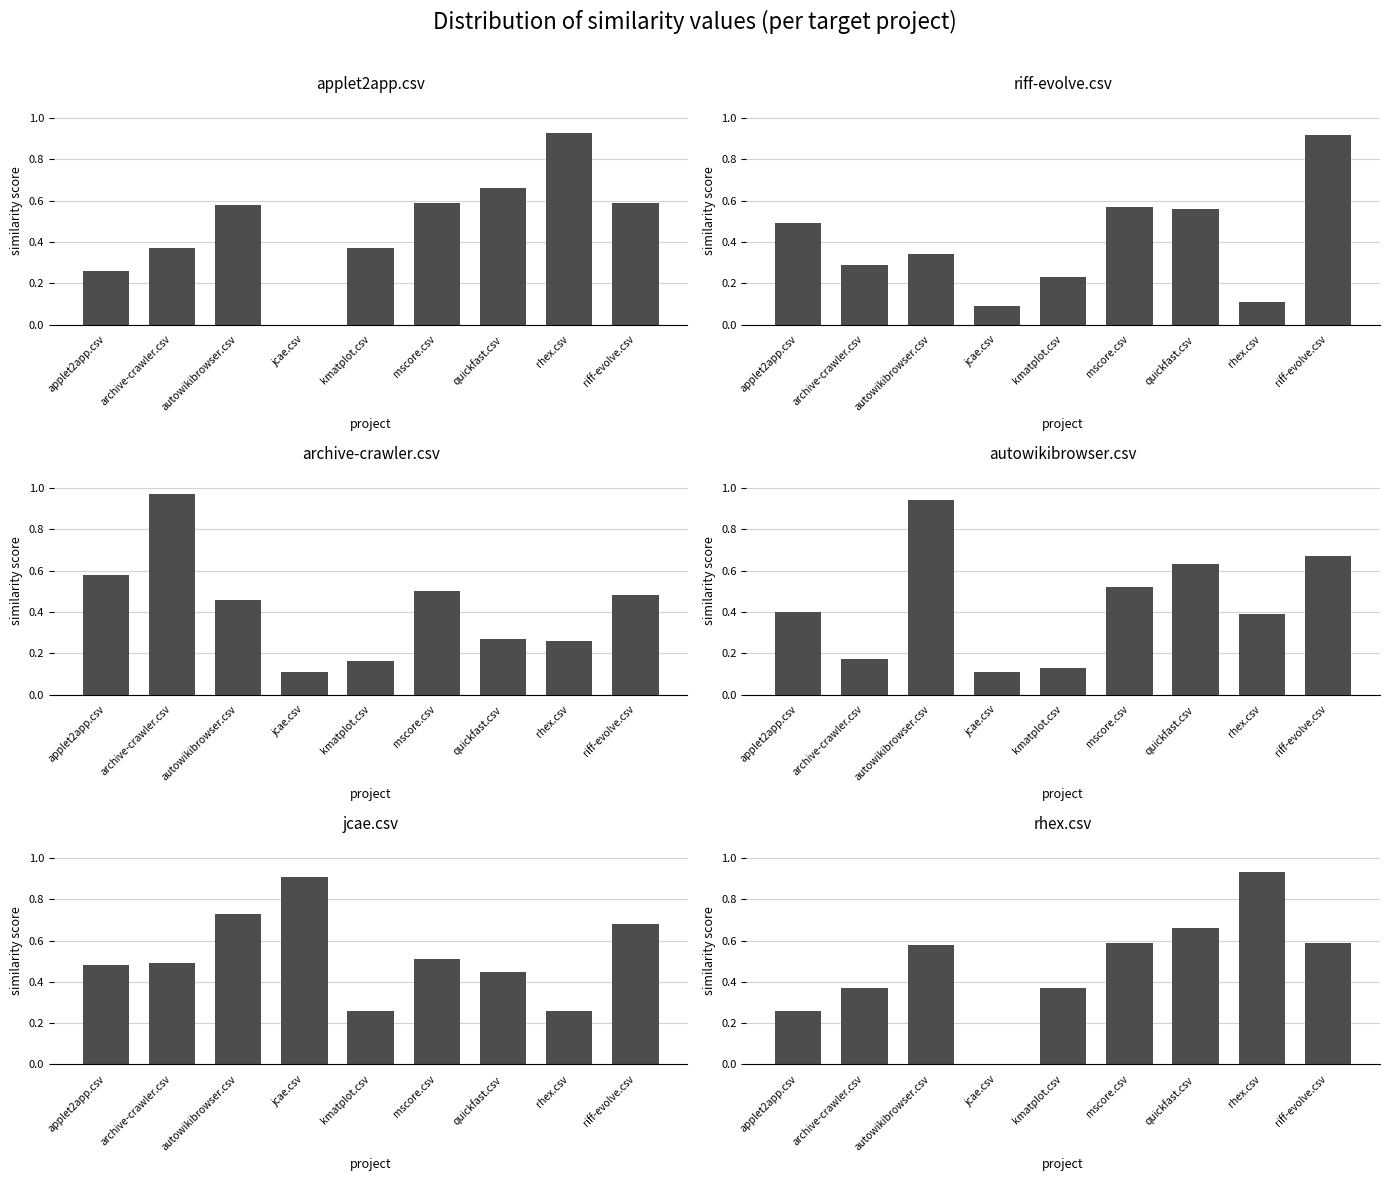

What is the total value across all series at rhex.csv?

2.9